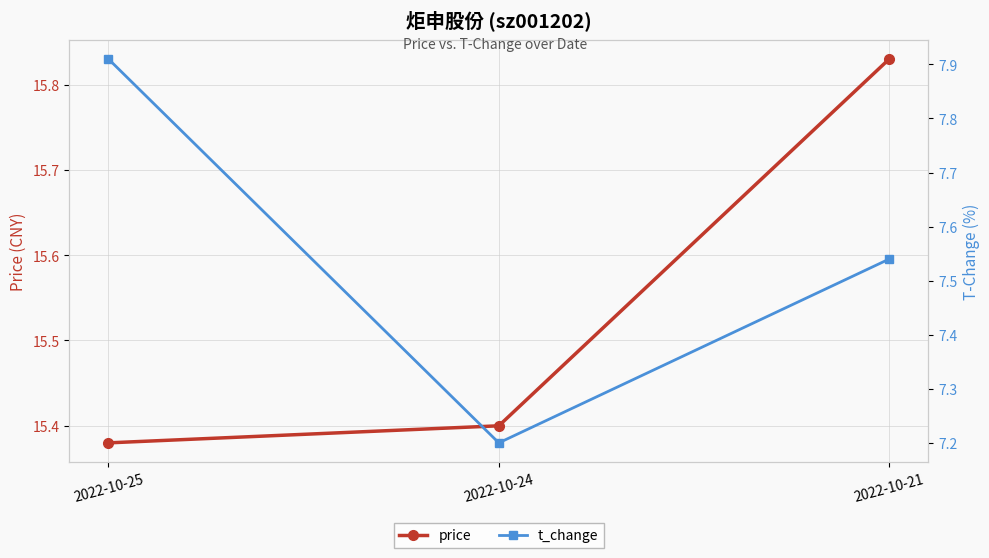

Reading left to right, extract all data points from this chart.

price: 15.4	15.4	15.8
t_change: 7.9	7.2	7.5